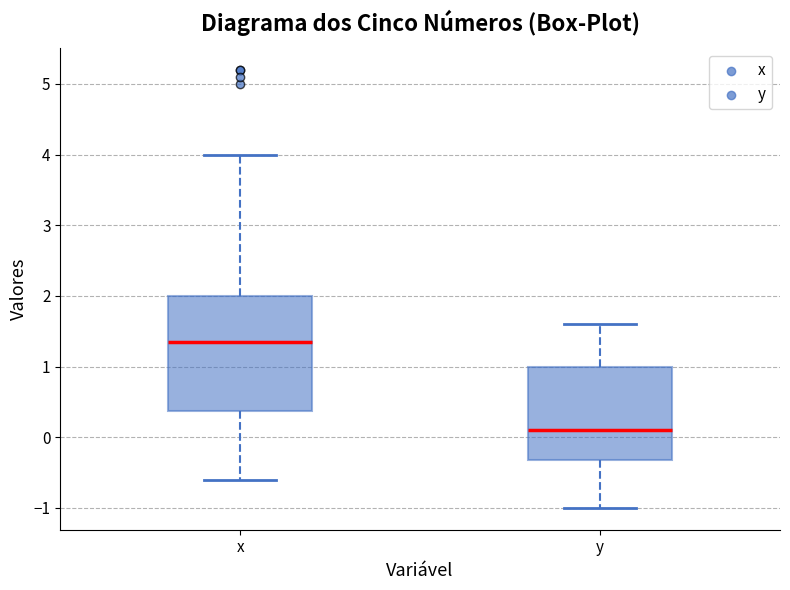

Which box is the tallest, from its lower edge to its upper edge?

x